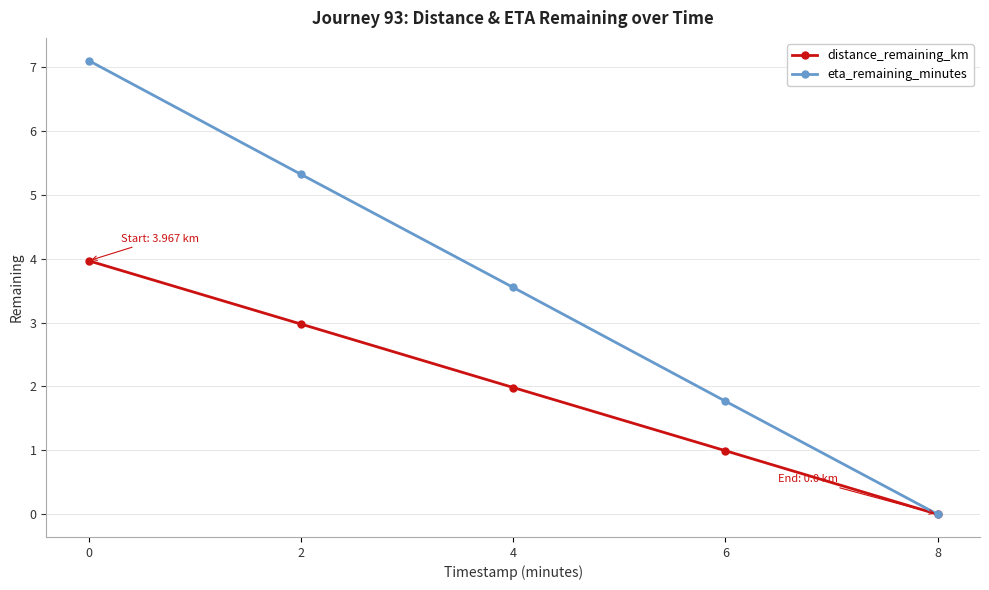

List the labels in order of distance_remaining_km value, largest first.

0, 2, 4, 6, 8